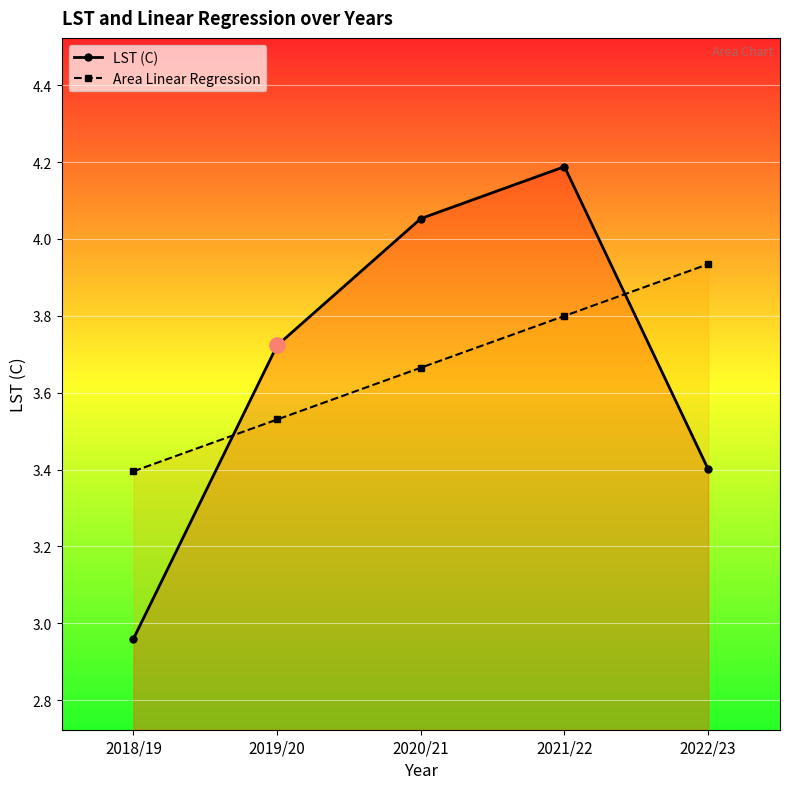

Which series has the largest Y range (max minus min)?

LST (C)